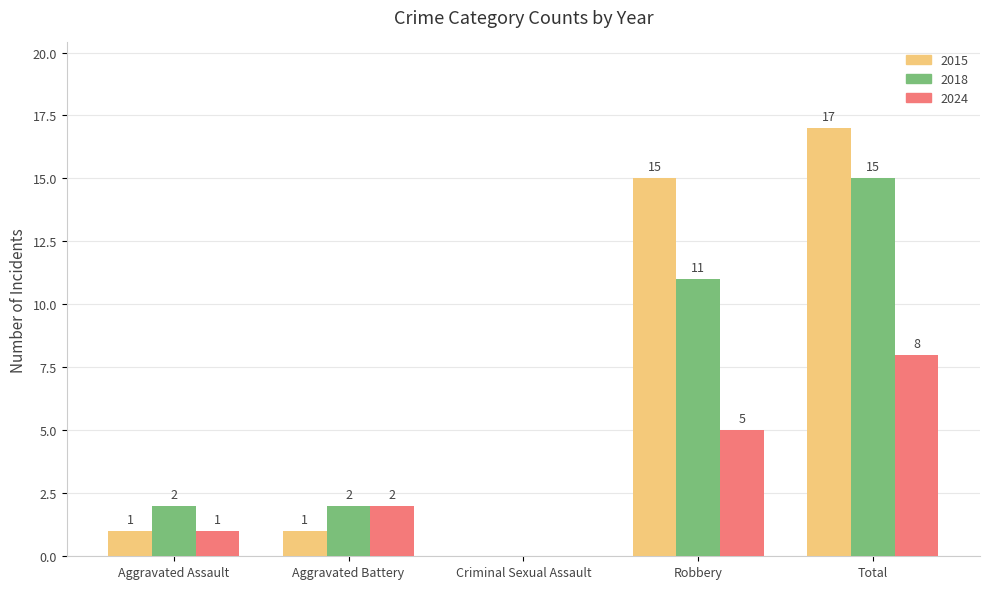

What value does the 2018 series have at Robbery, to the nearest 10?

10